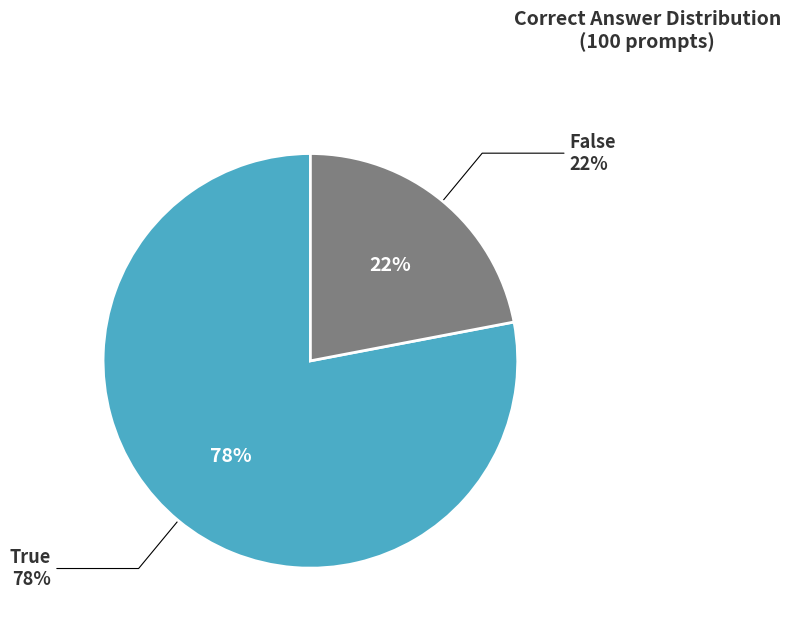

What percentage is the False slice, to the nearest percent?

22%